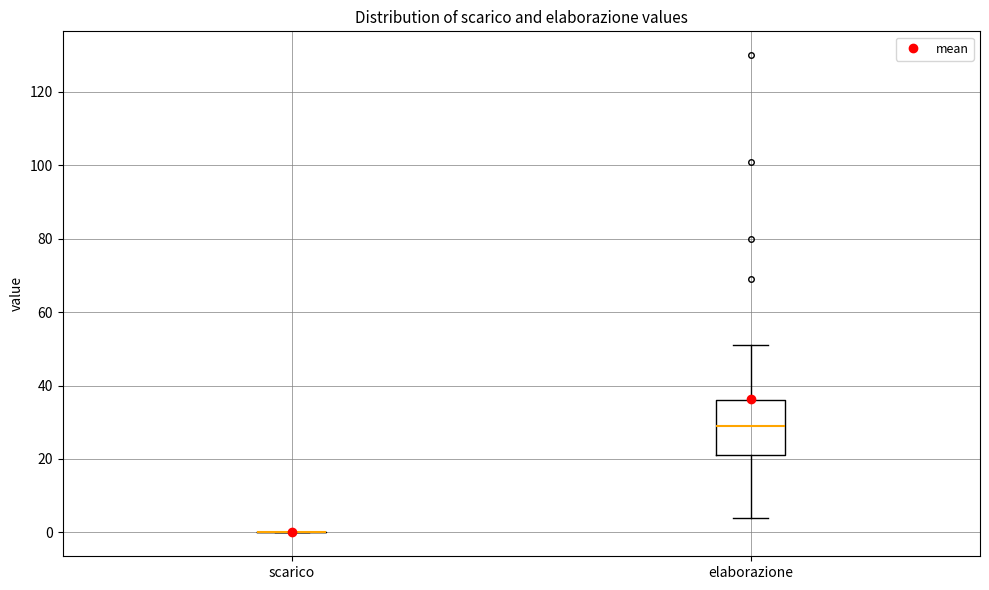

Reading left to right, transcribe this box plot: for each box, give where its median line is, the range the box spans, and where its two whiskers end, as read against the y-axis. The values are not printed on the chart, so give them approximately, as read against the axis.

scarico: box collapsed to a line at 0, whiskers 0 to 0
elaborazione: median 30, box 22 to 36, whiskers 4 to 52